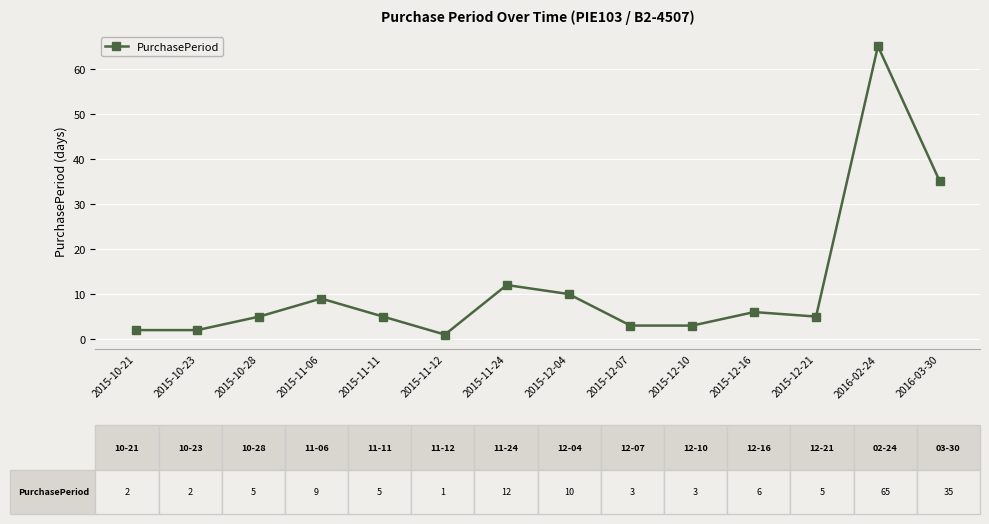

What is the sum of the values at 2015-12-10 and 2015-12-07?

6